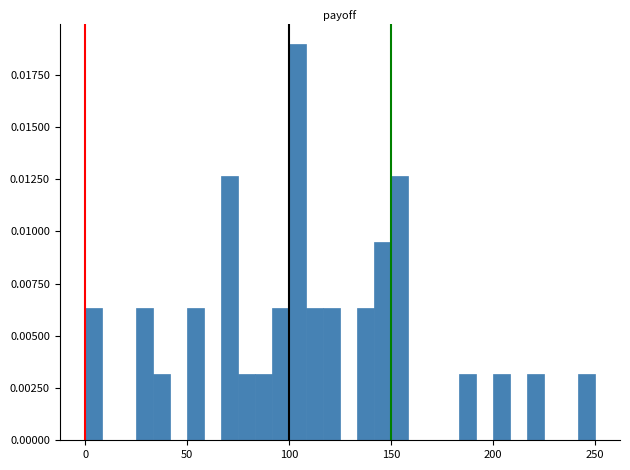

Around what value on the x-axis is the tallest bar? Give the approximate position of its centre, as read against the axis.

105